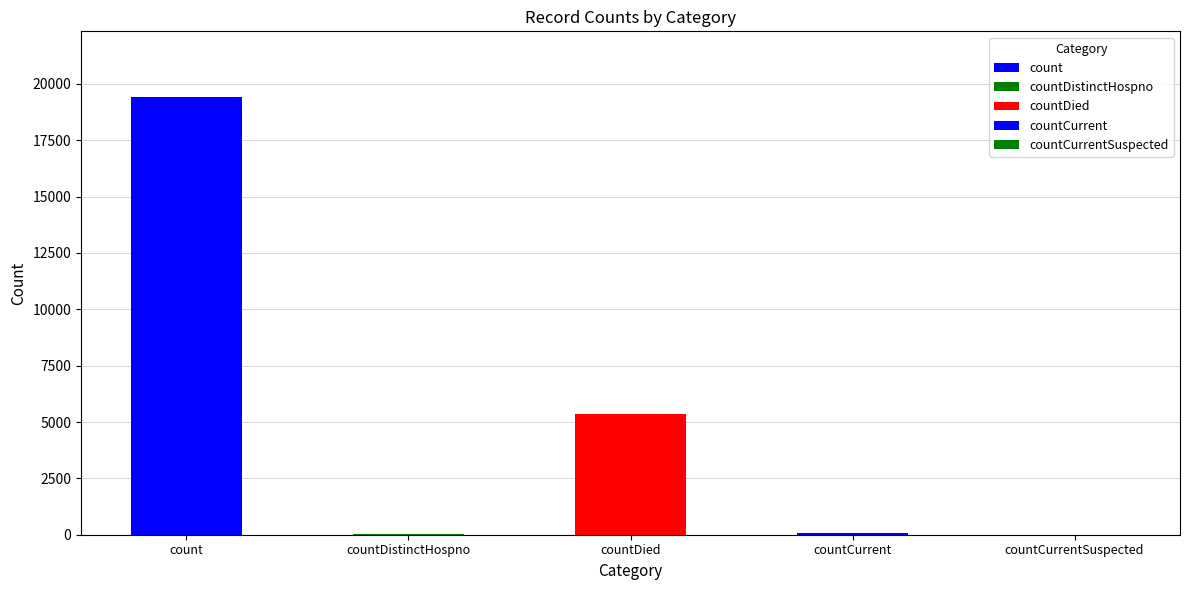

Are the bars horizontal?

No